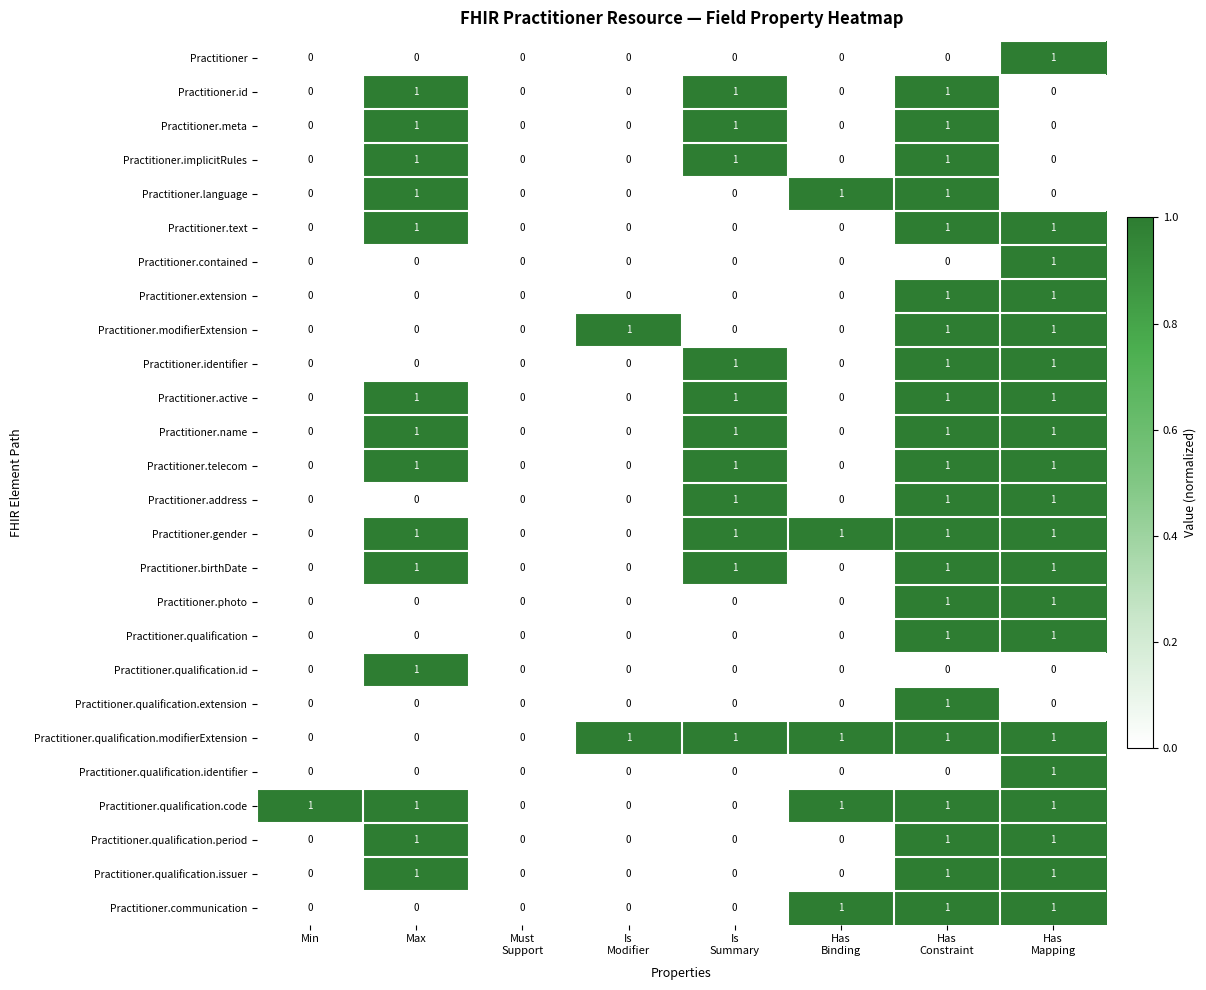

What is the sum of all Practitioner.active values?

4